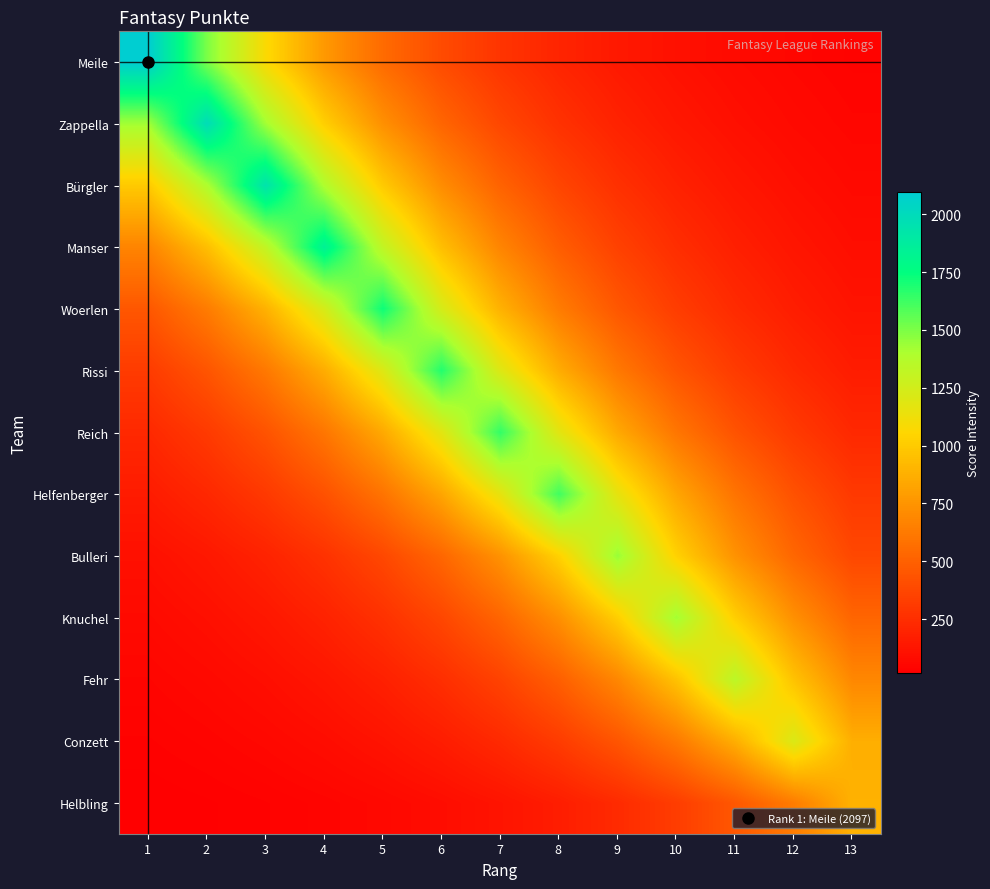

At 8, list the series in order from smallest to largest.

Helbling, Meile, Zappella, Conzett, Bürgler, Manser, Fehr, Woerlen, Knuchel, Rissi, Bulleri, Reich, Helfenberger